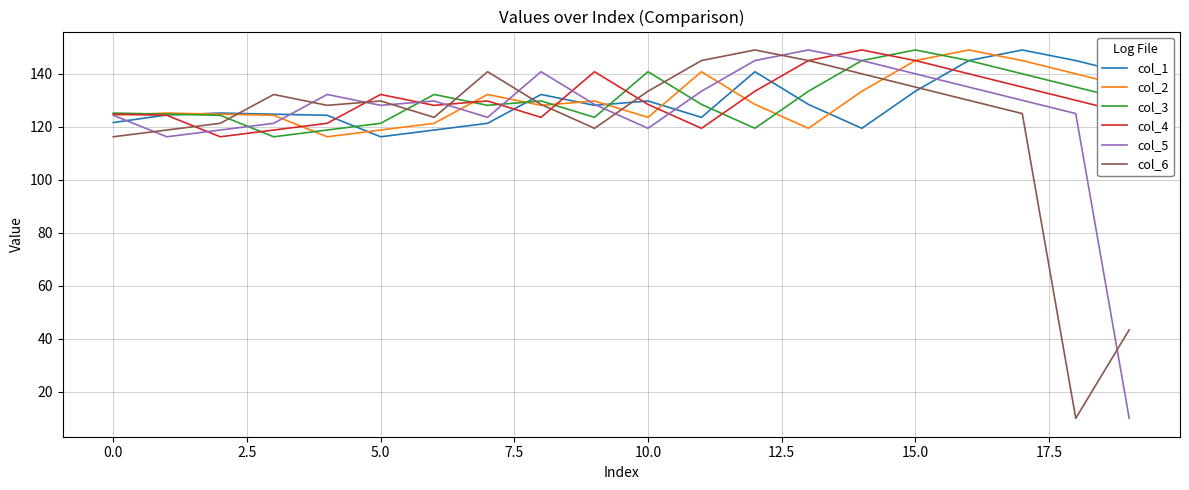

What is the greatest value displayed?

149.0